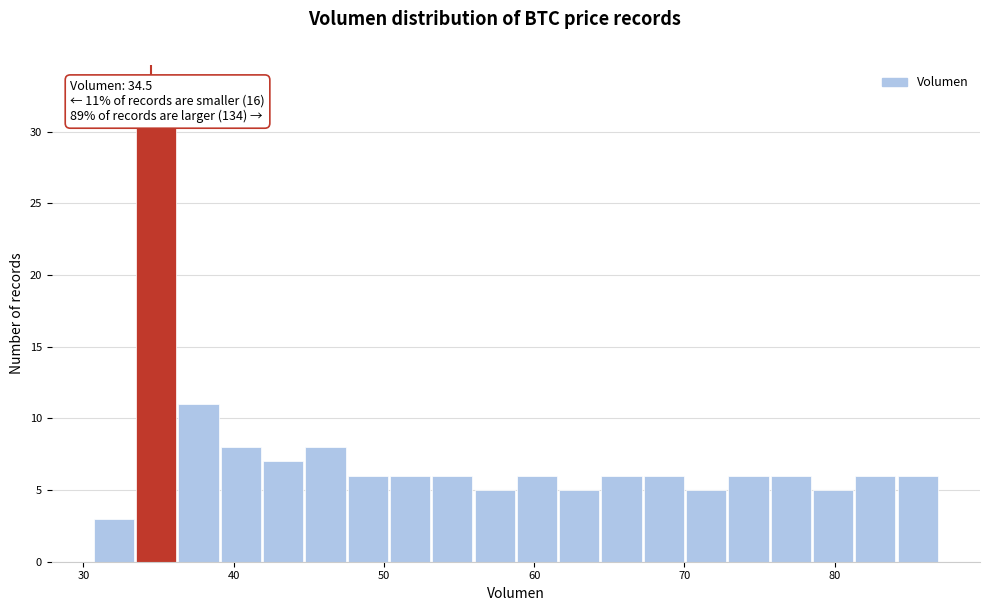

Around what value on the x-axis is the tallest bar? Give the approximate position of its centre, as read against the axis.

35